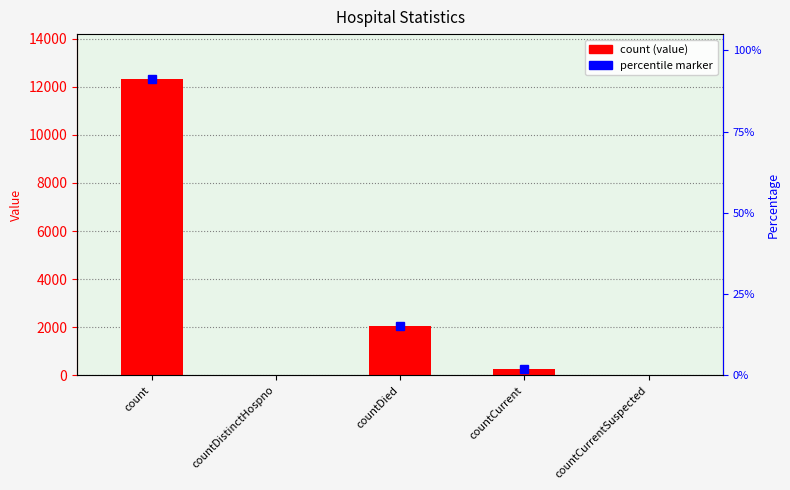

What is the difference between the values at countDied and countDistinctHospno?

2051